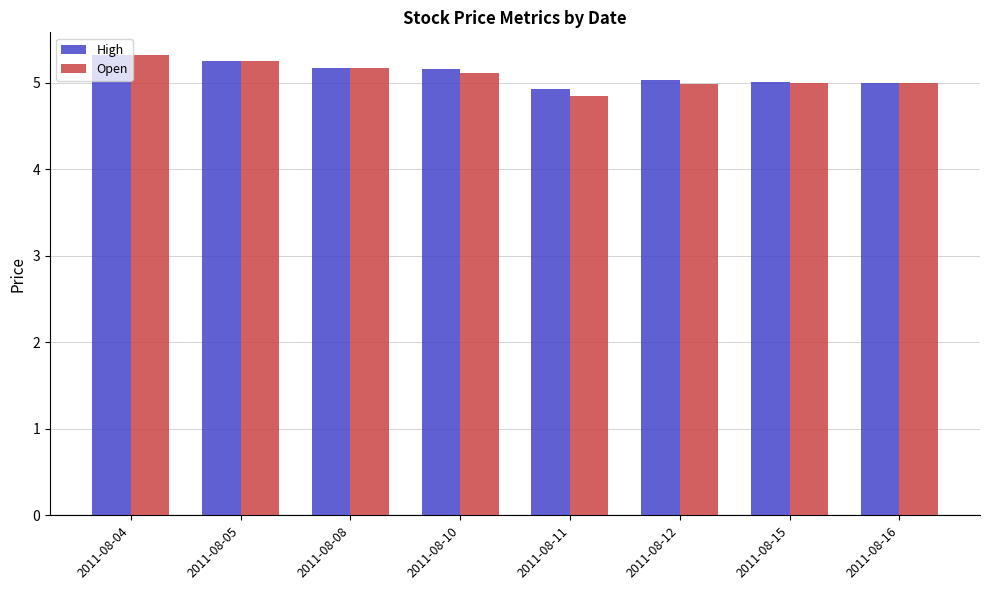

What is the maximum value for High?

5.3